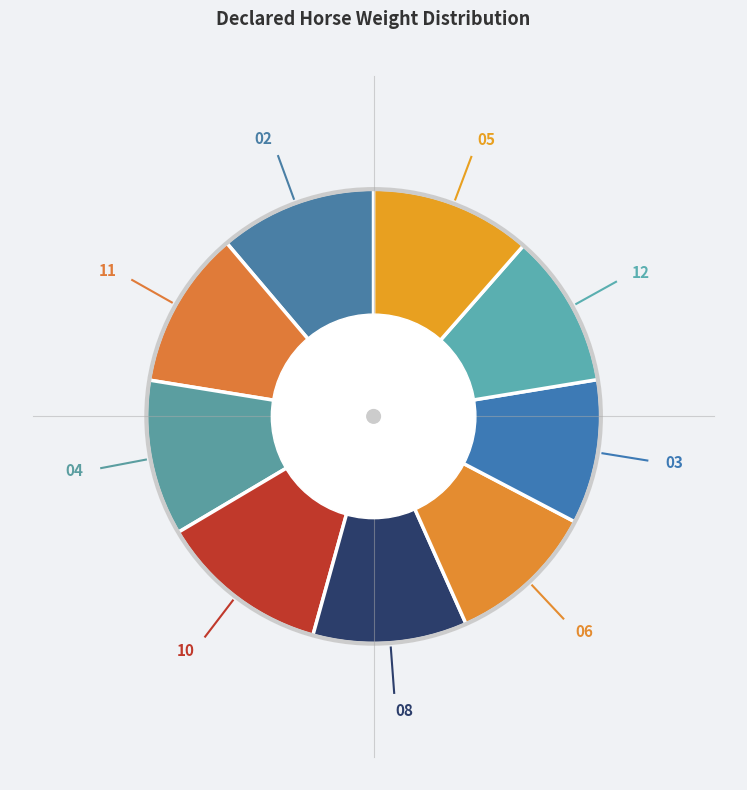

Rank the categories by value from highest to lowest.

10, 5, 11, 2, 4, 8, 12, 6, 3